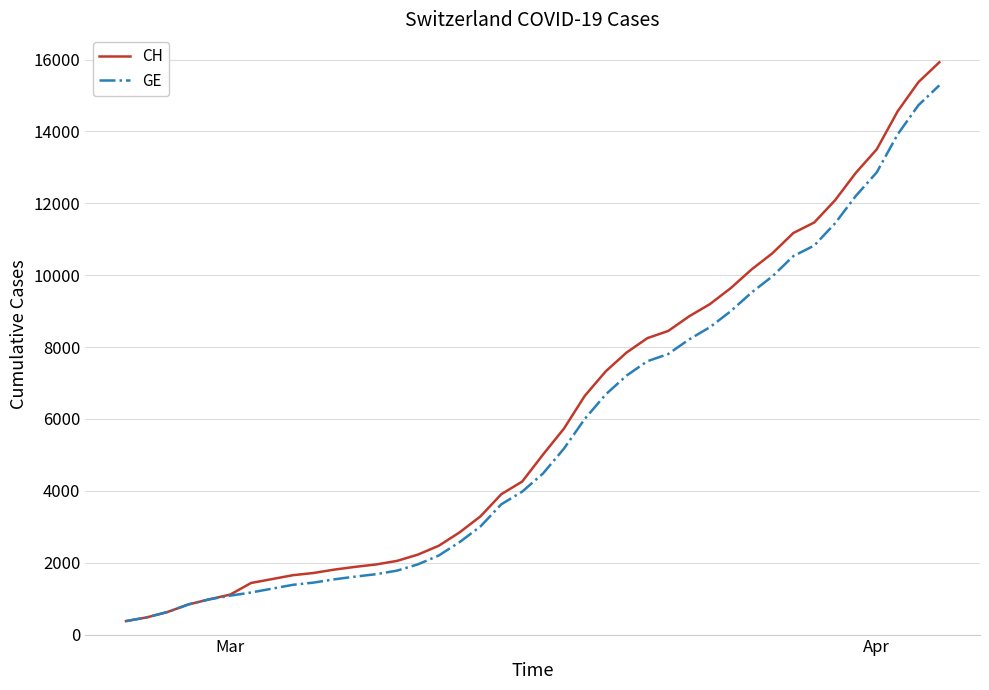

What is the maximum value for GE?

15284